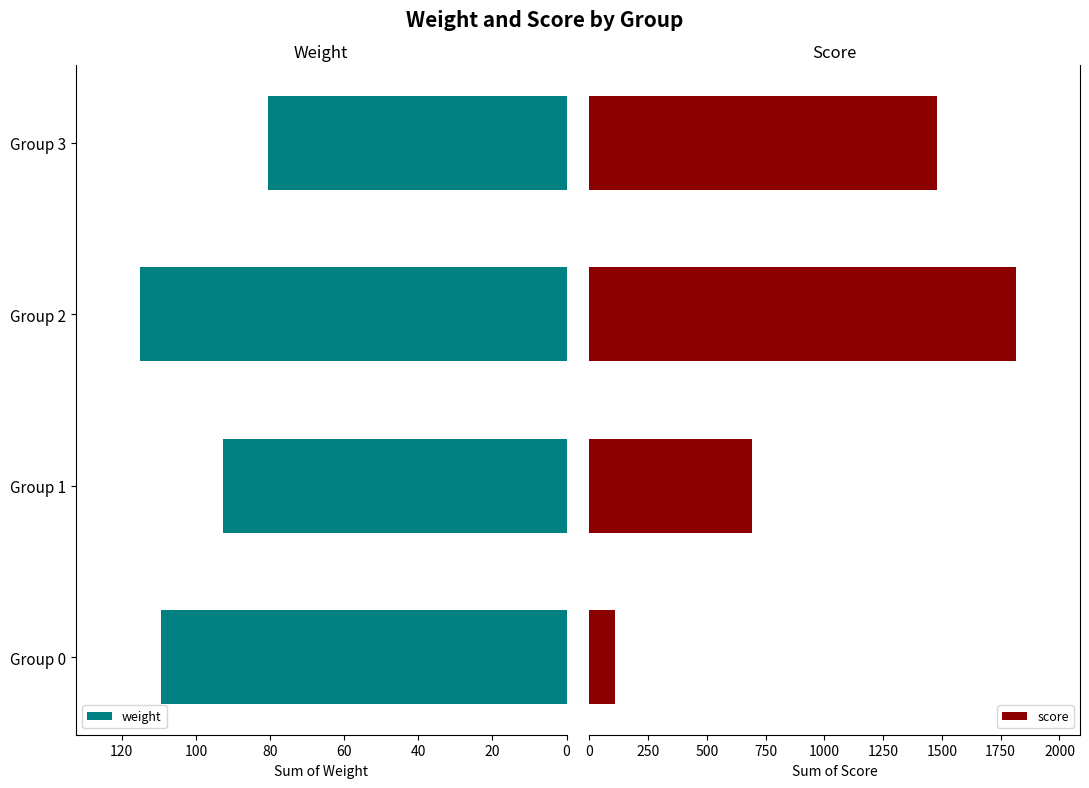

What are all the series names shown in the legend?

weight, score